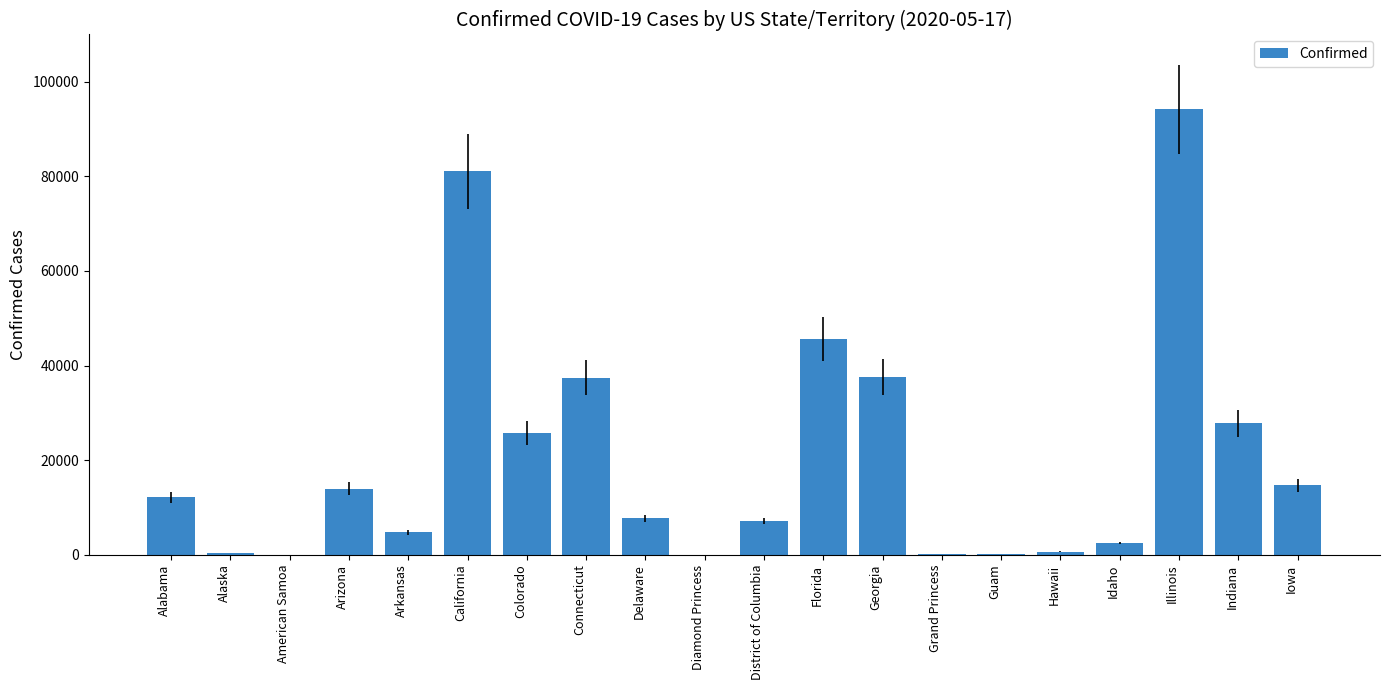

The chart shows a value of 49542 at Connecticut. True or false?

False